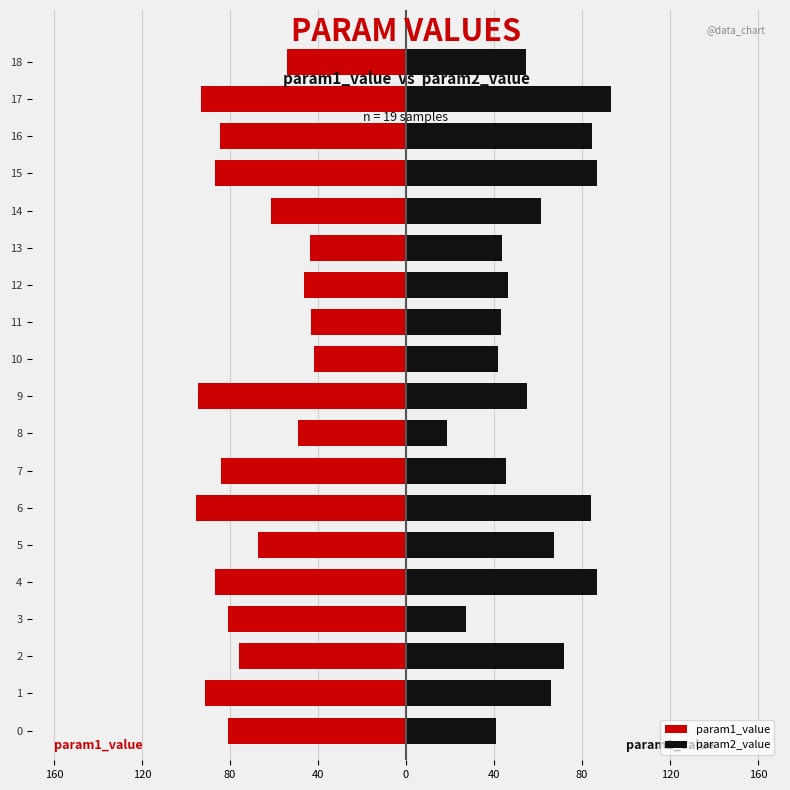

How many bars are there in total?

38